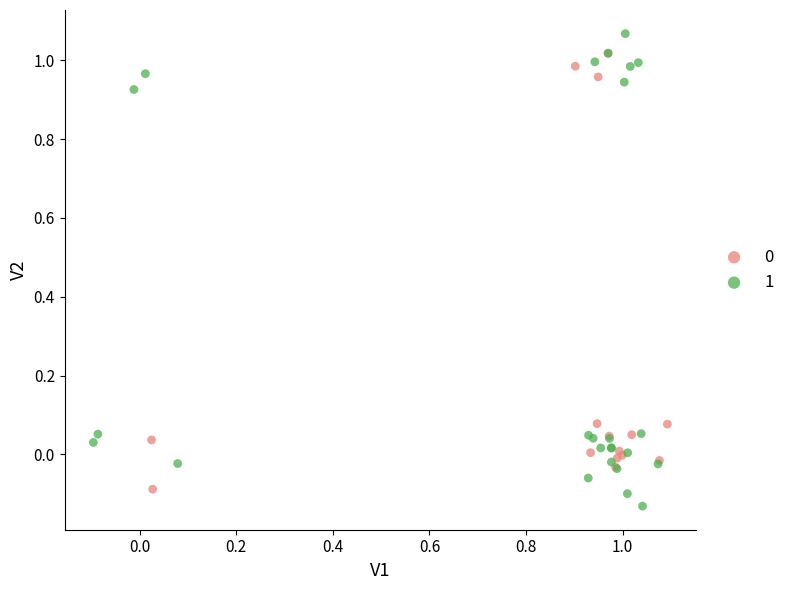

Which series reaches the minimum Y coordinate?

1